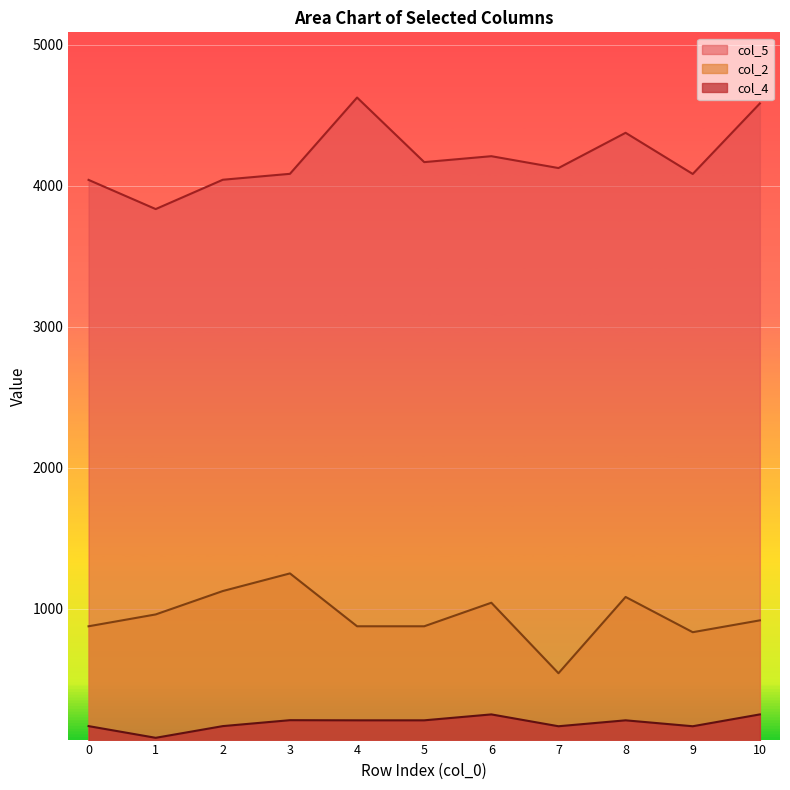

What is the value of the col_5 point at the 9th from the left?

4375